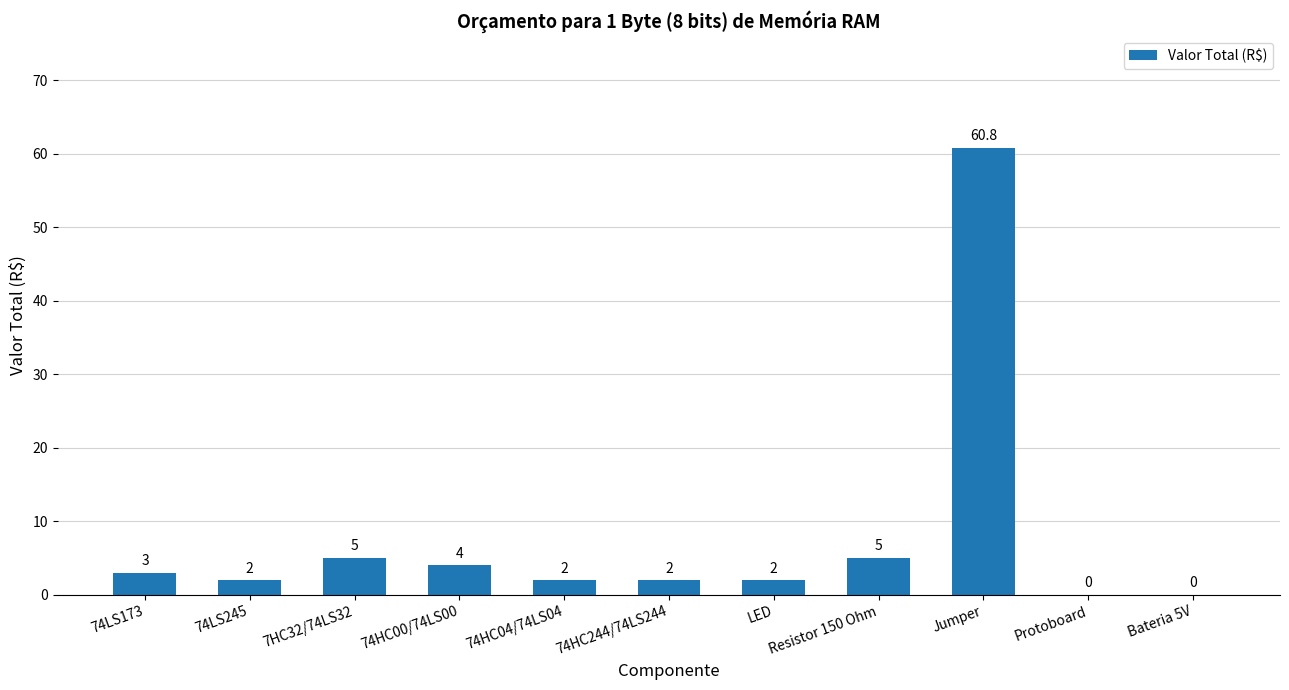

Where does the data first go above 2?

74LS173